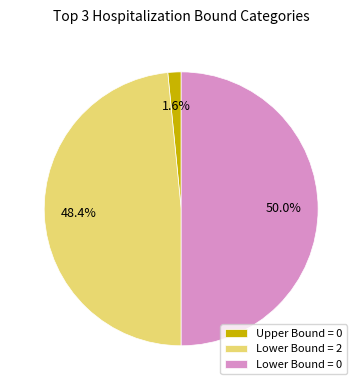

Approximately how many times larger is the value at Lower Bound = 0 compared to Lower Bound = 2?

1.0